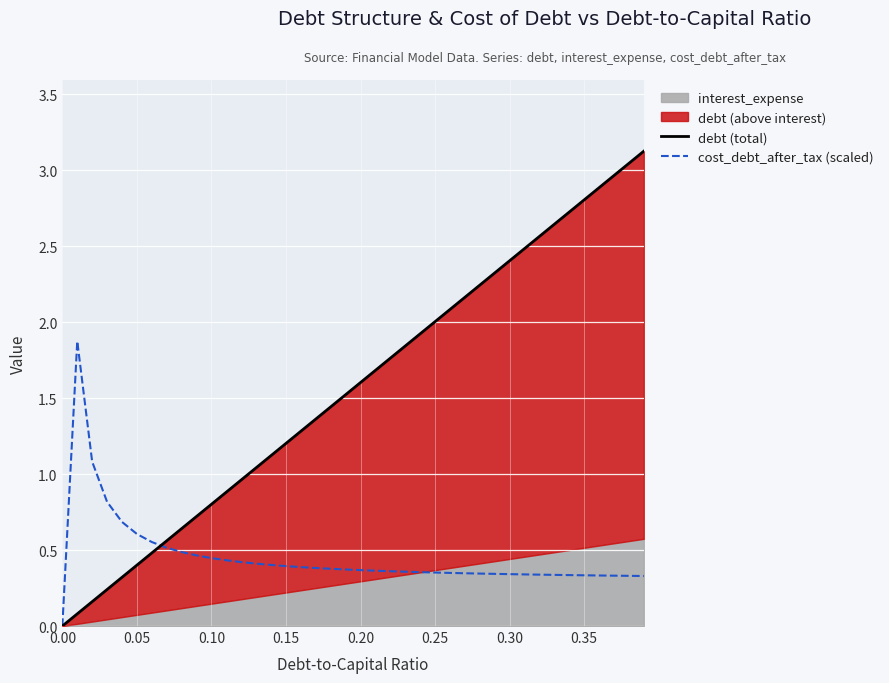

True or false: cost_debt_after_tax (scaled) has a value of 0.3 at 0.35.

True